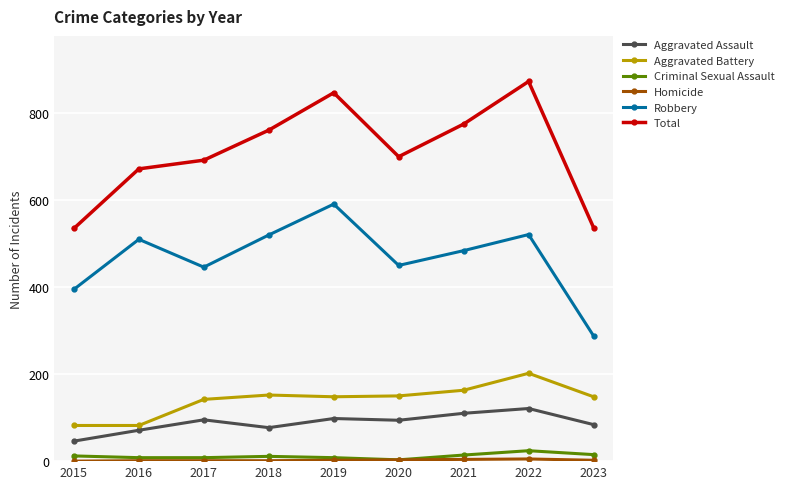

At which category is the sum across all series the highest?

2022